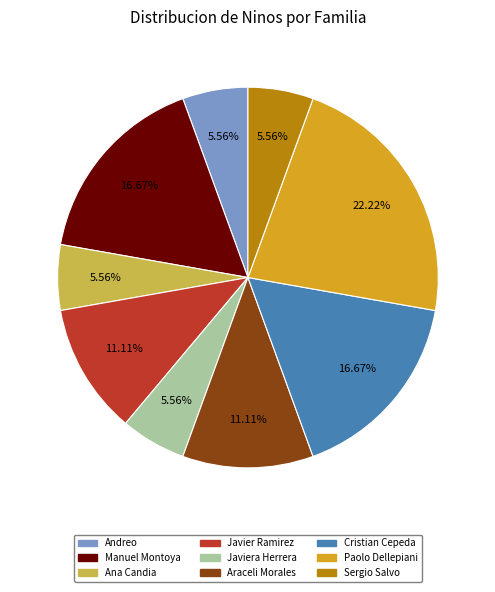

Does any single category account for the majority?

No